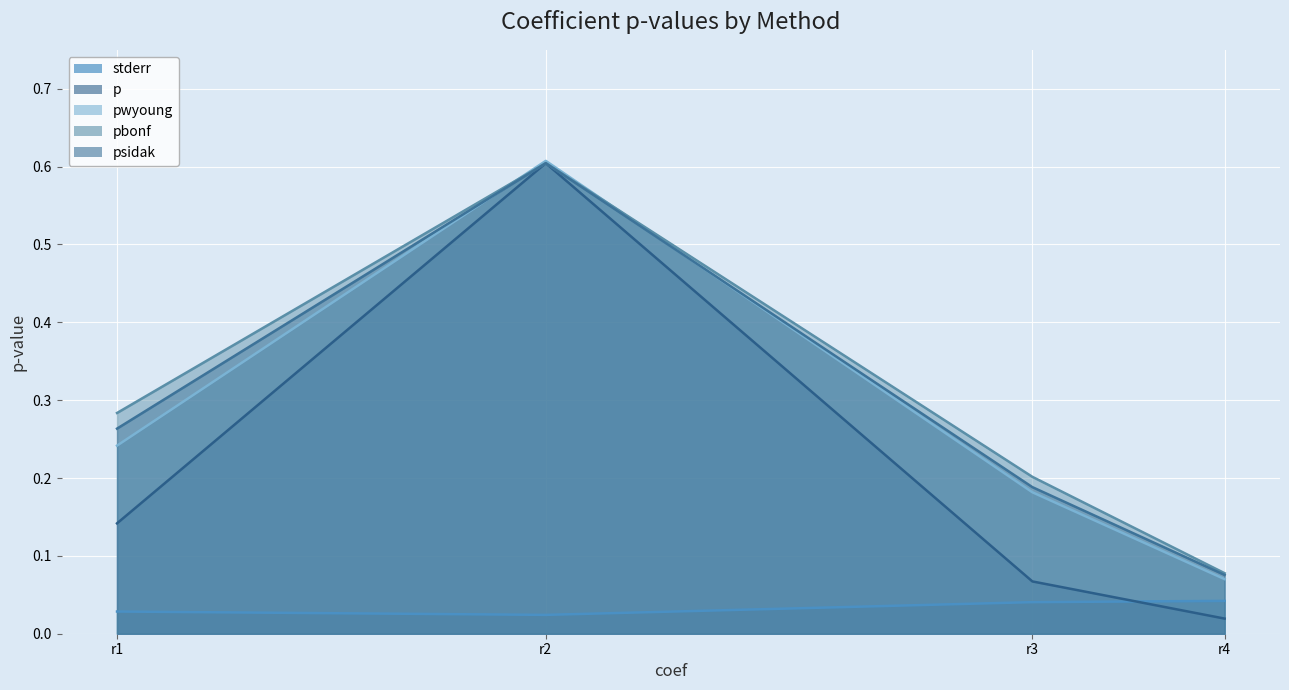

Which series changed the most between r3 and r4?

pbonf